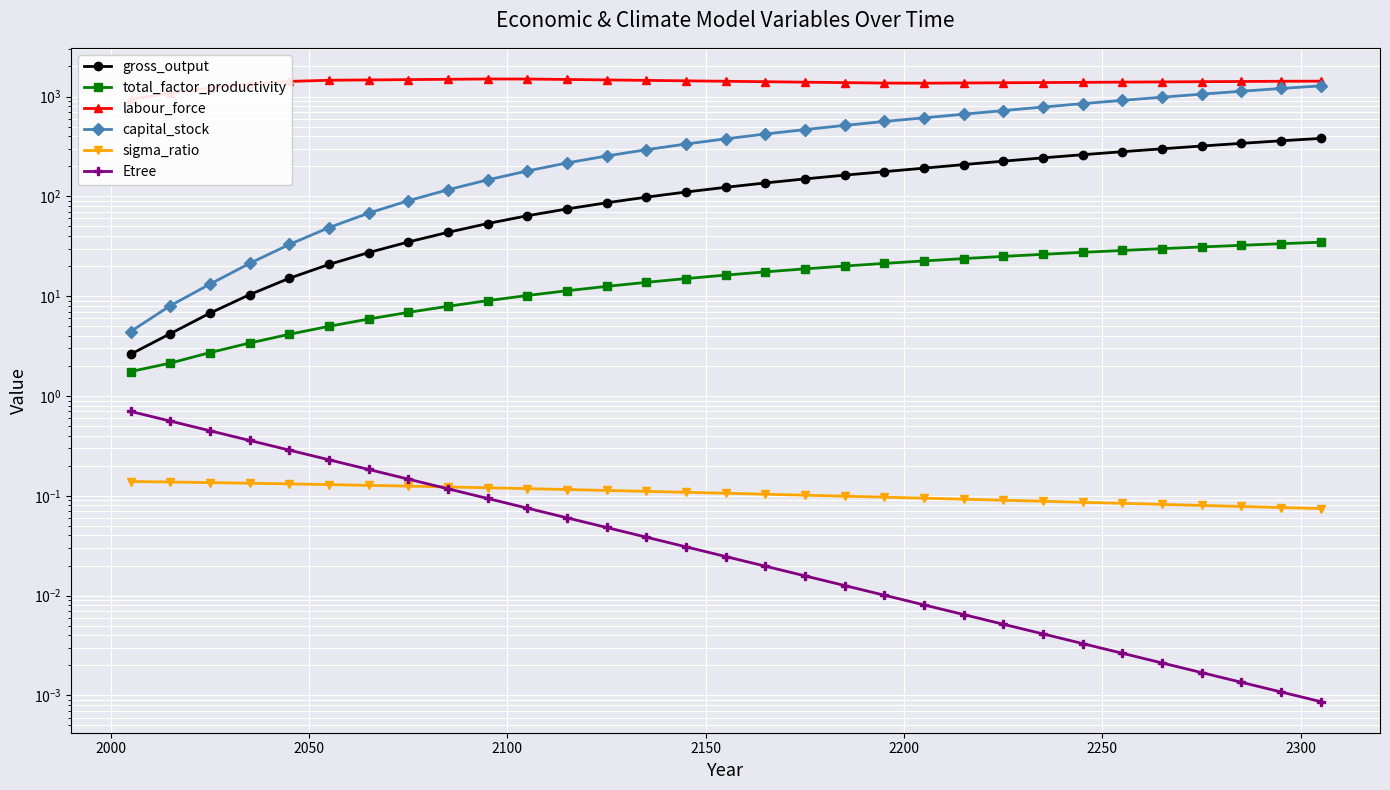

What is the difference between the maximum and second lowest values in the sigma_ratio series?

0.1